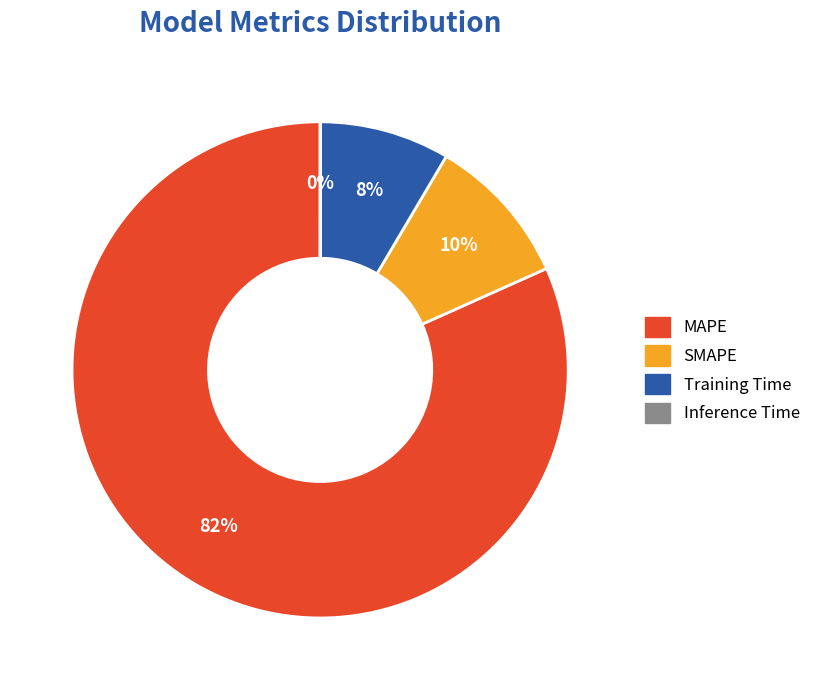

Is it true that MAPE is 92% of the pie?

False